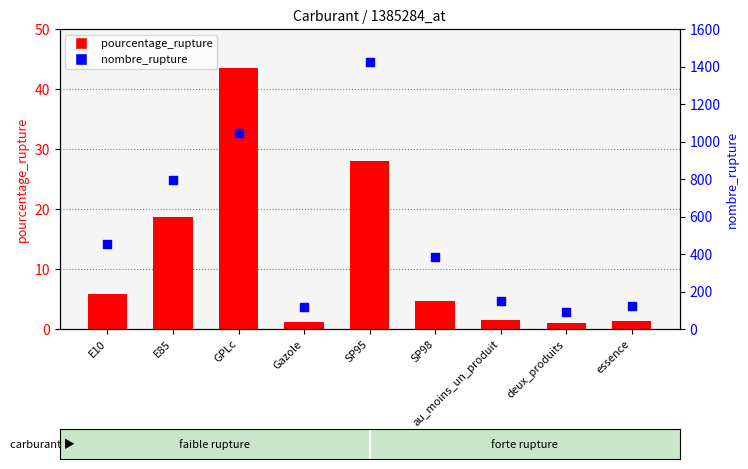

Is the value of nombre_rupture at essence greater than the value of pourcentage_rupture at deux_produits?

Yes